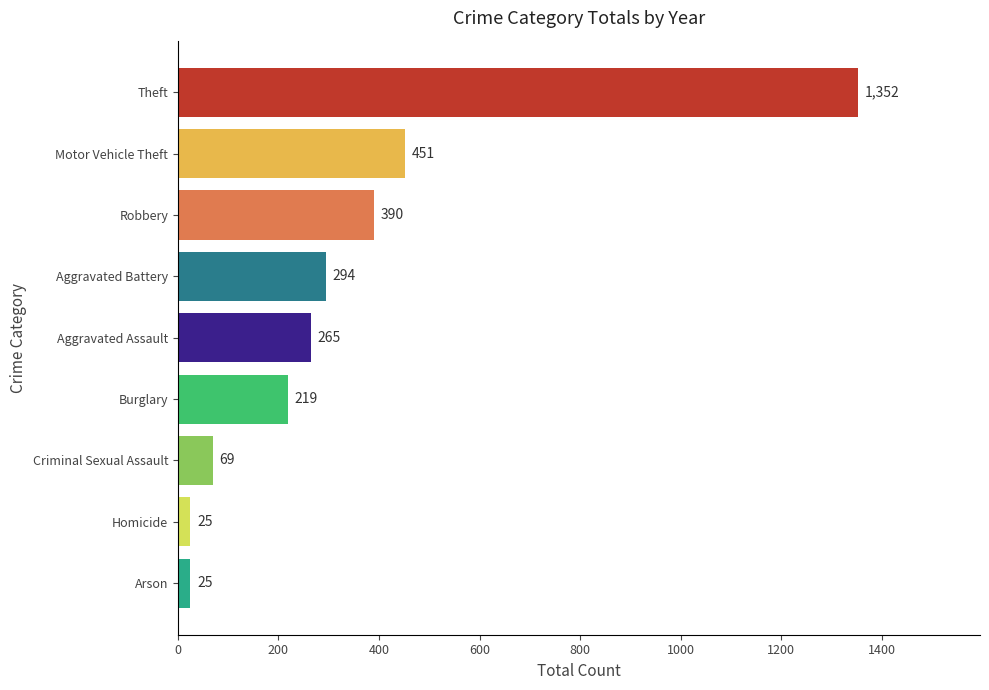

What is the change in value from Homicide to Motor Vehicle Theft?

+426